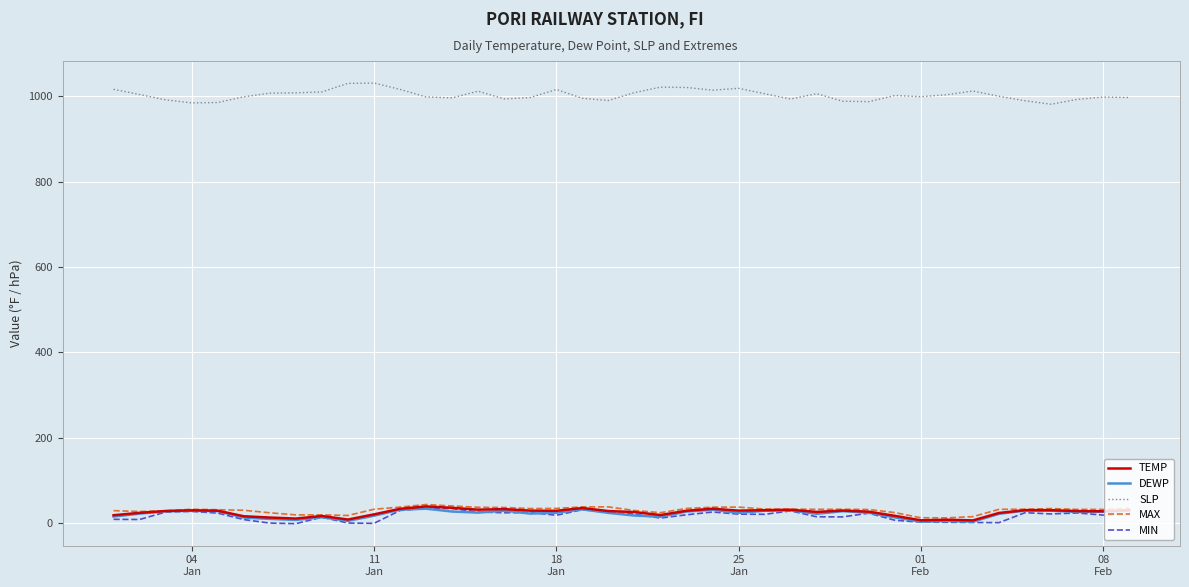

Which series has the widest spread of values?

SLP